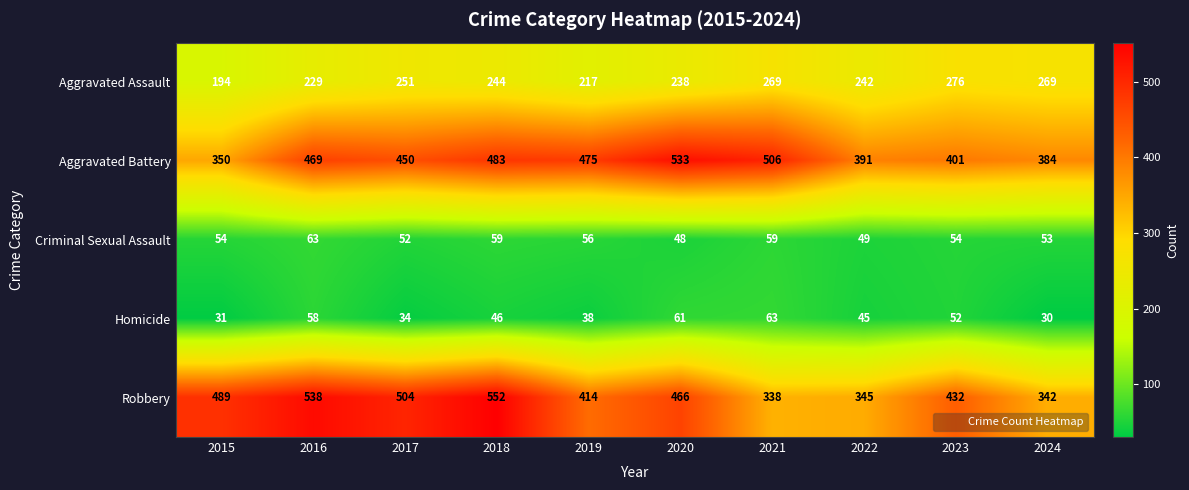

Where is Homicide nearest to the value 46?

2018